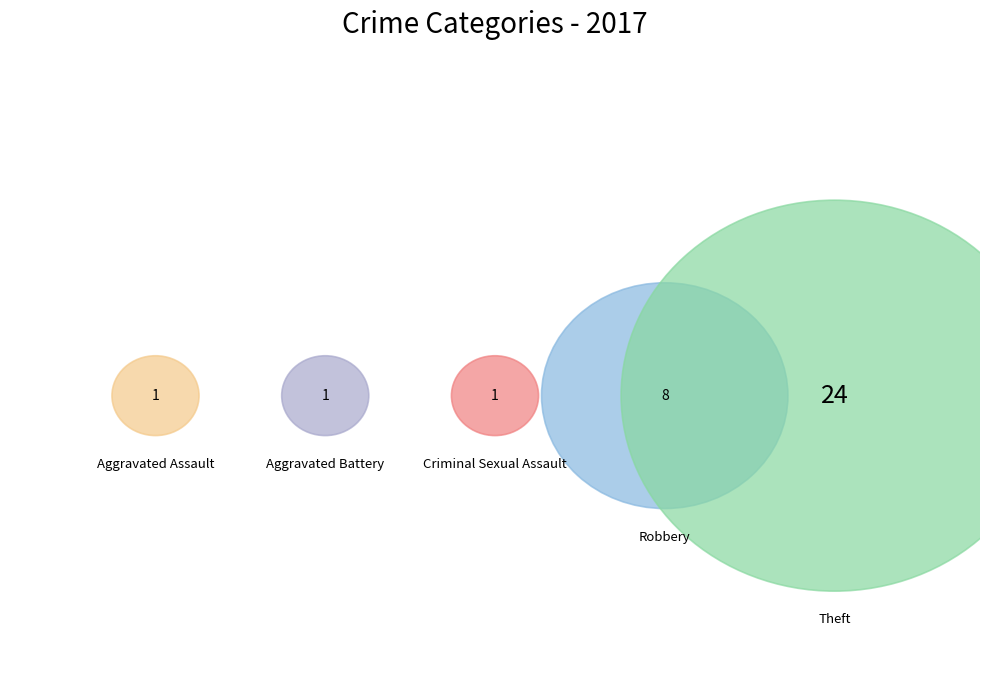

To the nearest percent, what is the combined percentage of Homicide and Criminal Sexual Assault?

3%